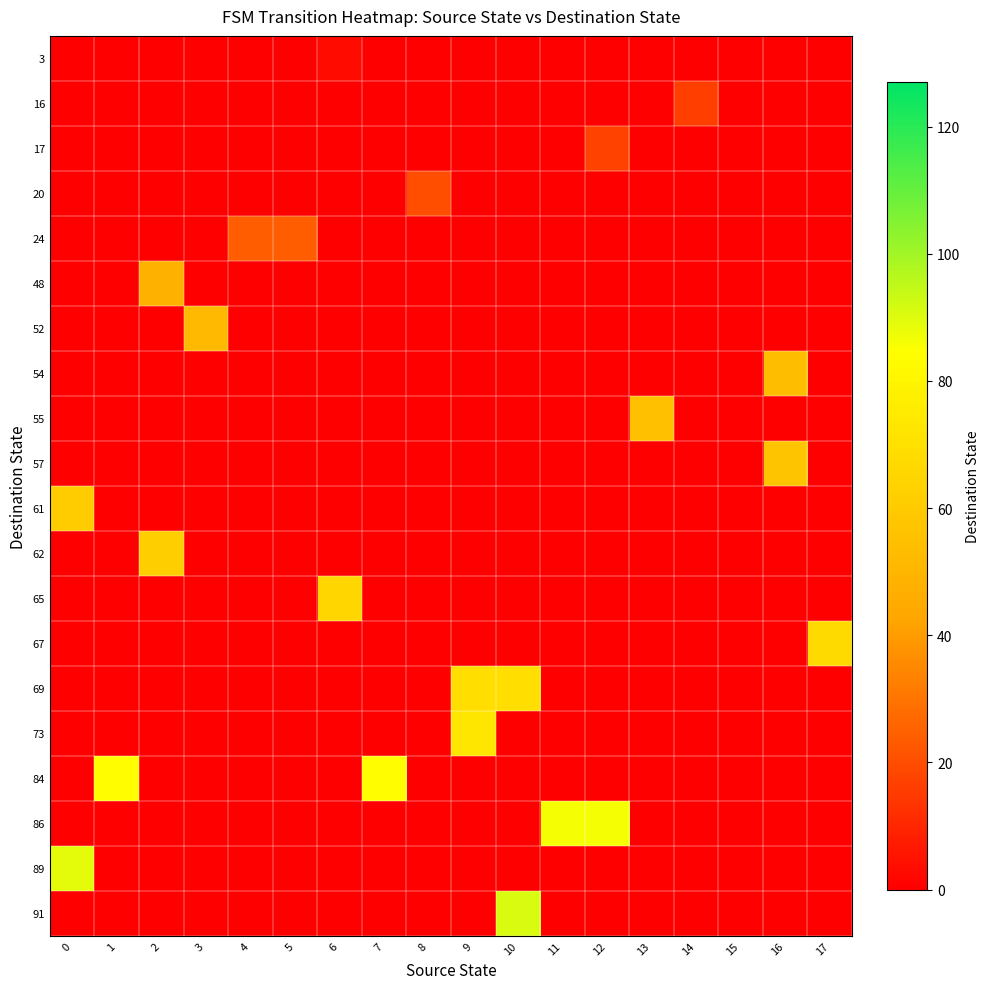

Reading right to left, extract all data points from this chart.

3: 17=0	16=0	15=0	14=0	13=0	12=0	11=0	10=0	9=0	8=0	7=0	6=3	5=0	4=0	3=0	2=0	1=0	0=0
16: 17=0	16=0	15=0	14=16	13=0	12=0	11=0	10=0	9=0	8=0	7=0	6=0	5=0	4=0	3=0	2=0	1=0	0=0
17: 17=0	16=0	15=0	14=0	13=0	12=17	11=0	10=0	9=0	8=0	7=0	6=0	5=0	4=0	3=0	2=0	1=0	0=0
20: 17=0	16=0	15=0	14=0	13=0	12=0	11=0	10=0	9=0	8=20	7=0	6=0	5=0	4=0	3=0	2=0	1=0	0=0
24: 17=0	16=0	15=0	14=0	13=0	12=0	11=0	10=0	9=0	8=0	7=0	6=0	5=24	4=24	3=0	2=0	1=0	0=0
48: 17=0	16=0	15=0	14=0	13=0	12=0	11=0	10=0	9=0	8=0	7=0	6=0	5=0	4=0	3=0	2=48	1=0	0=0
52: 17=0	16=0	15=0	14=0	13=0	12=0	11=0	10=0	9=0	8=0	7=0	6=0	5=0	4=0	3=52	2=0	1=0	0=0
54: 17=0	16=54	15=0	14=0	13=0	12=0	11=0	10=0	9=0	8=0	7=0	6=0	5=0	4=0	3=0	2=0	1=0	0=0
55: 17=0	16=0	15=0	14=0	13=55	12=0	11=0	10=0	9=0	8=0	7=0	6=0	5=0	4=0	3=0	2=0	1=0	0=0
57: 17=0	16=57	15=0	14=0	13=0	12=0	11=0	10=0	9=0	8=0	7=0	6=0	5=0	4=0	3=0	2=0	1=0	0=0
61: 17=0	16=0	15=0	14=0	13=0	12=0	11=0	10=0	9=0	8=0	7=0	6=0	5=0	4=0	3=0	2=0	1=0	0=61
62: 17=0	16=0	15=0	14=0	13=0	12=0	11=0	10=0	9=0	8=0	7=0	6=0	5=0	4=0	3=0	2=62	1=0	0=0
65: 17=0	16=0	15=0	14=0	13=0	12=0	11=0	10=0	9=0	8=0	7=0	6=65	5=0	4=0	3=0	2=0	1=0	0=0
67: 17=67	16=0	15=0	14=0	13=0	12=0	11=0	10=0	9=0	8=0	7=0	6=0	5=0	4=0	3=0	2=0	1=0	0=0
69: 17=0	16=0	15=0	14=0	13=0	12=0	11=0	10=69	9=69	8=0	7=0	6=0	5=0	4=0	3=0	2=0	1=0	0=0
73: 17=0	16=0	15=0	14=0	13=0	12=0	11=0	10=0	9=73	8=0	7=0	6=0	5=0	4=0	3=0	2=0	1=0	0=0
84: 17=0	16=0	15=0	14=0	13=0	12=0	11=0	10=0	9=0	8=0	7=84	6=0	5=0	4=0	3=0	2=0	1=84	0=0
86: 17=0	16=0	15=0	14=0	13=0	12=86	11=86	10=0	9=0	8=0	7=0	6=0	5=0	4=0	3=0	2=0	1=0	0=0
89: 17=0	16=0	15=0	14=0	13=0	12=0	11=0	10=0	9=0	8=0	7=0	6=0	5=0	4=0	3=0	2=0	1=0	0=89
91: 17=0	16=0	15=0	14=0	13=0	12=0	11=0	10=91	9=0	8=0	7=0	6=0	5=0	4=0	3=0	2=0	1=0	0=0